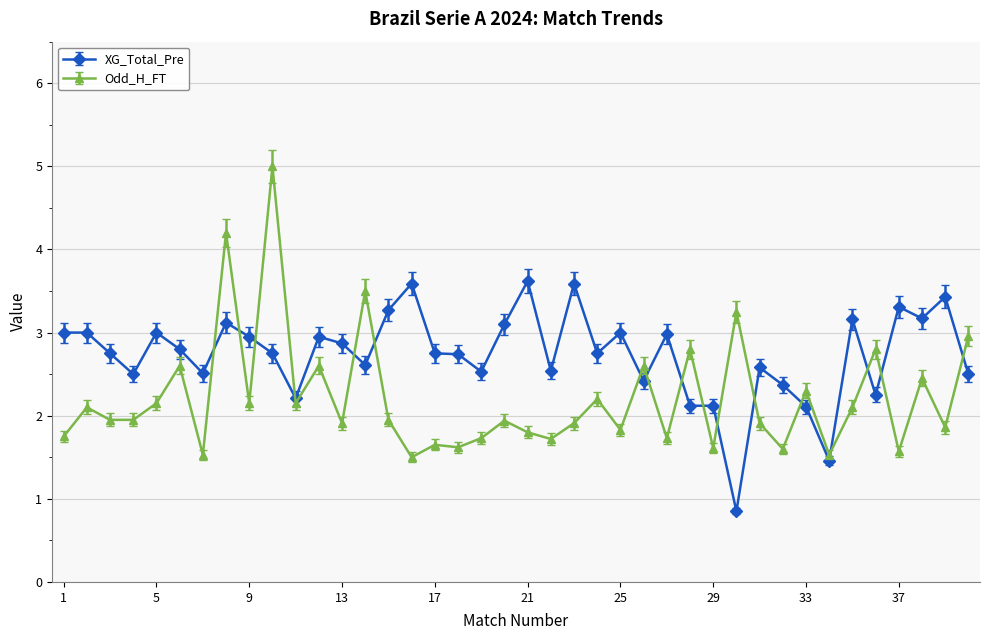

Which series has the largest total across all categories?

XG_Total_Pre